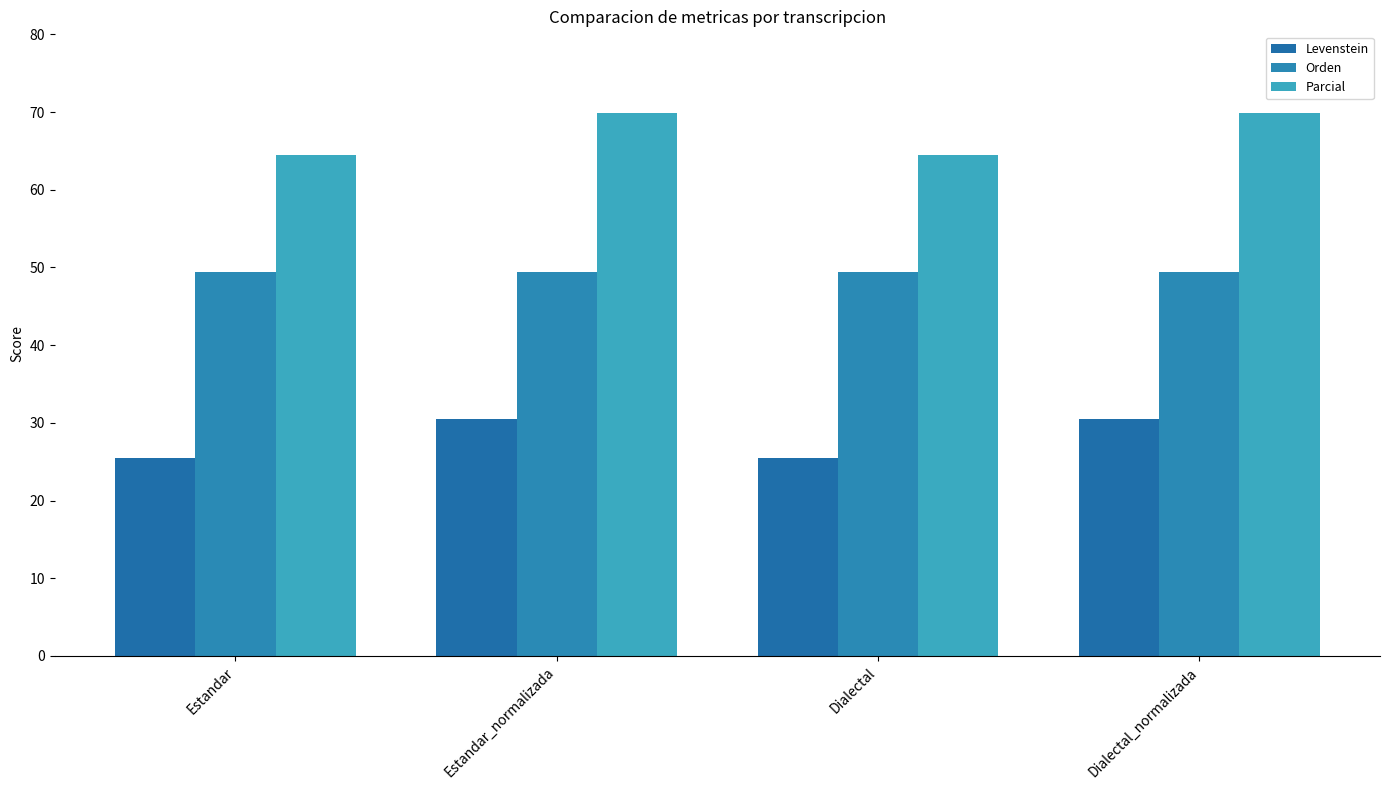

Where is Orden nearest to the value 49?

Estandar_normalizada